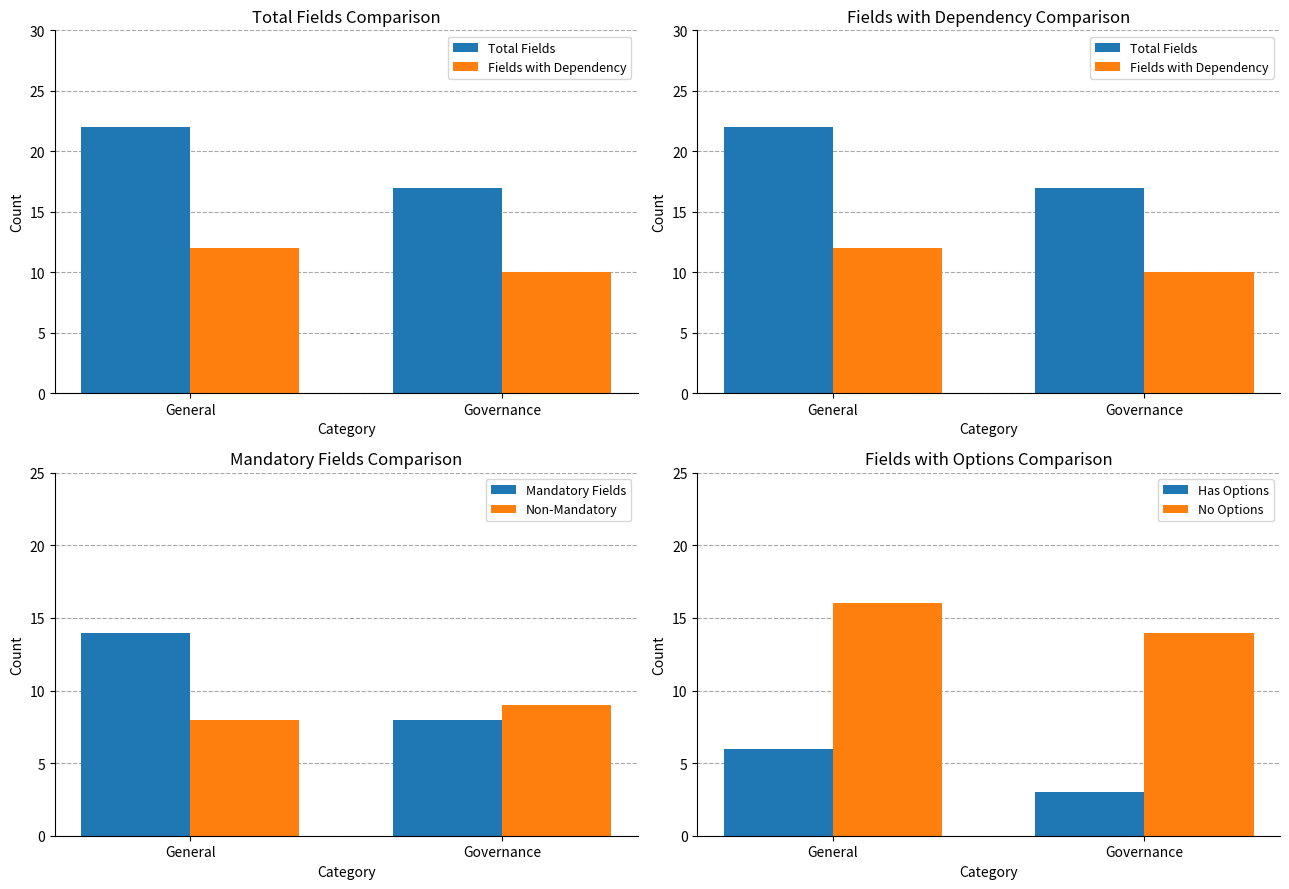

Which category has the highest value across all series?

General